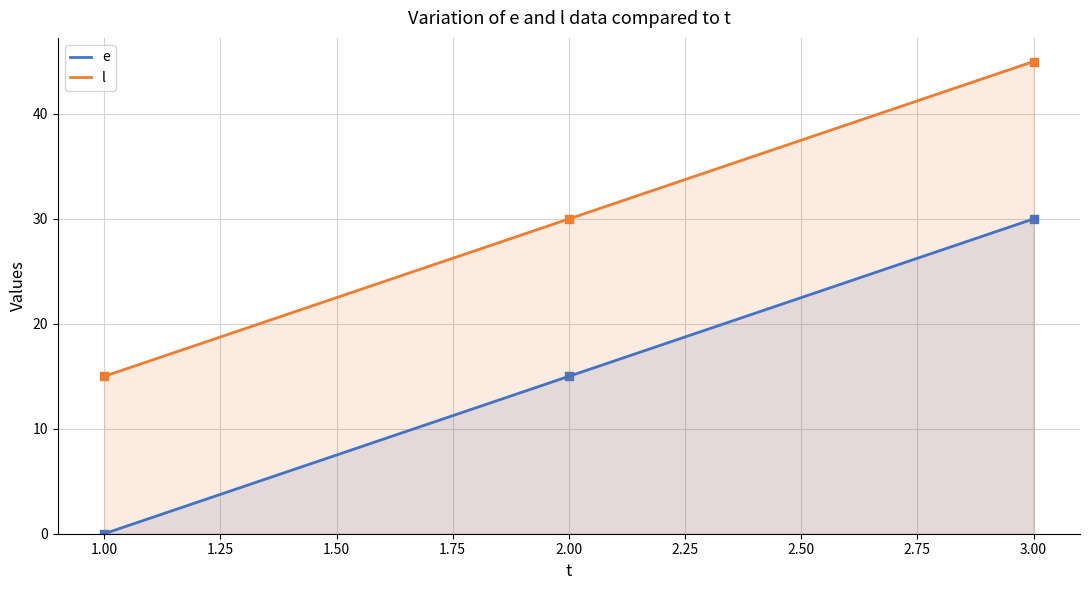

At which category is the sum across all series the highest?

3.00